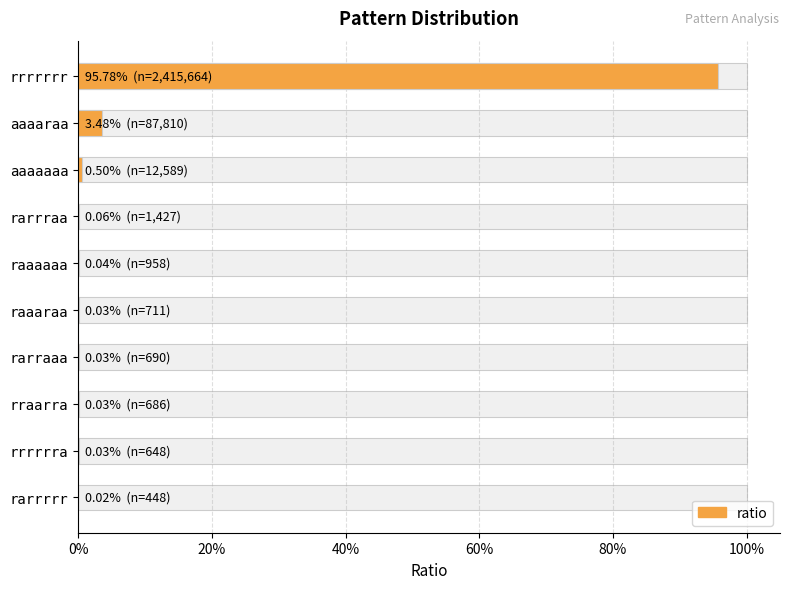

What is the sum of all values?

1.0